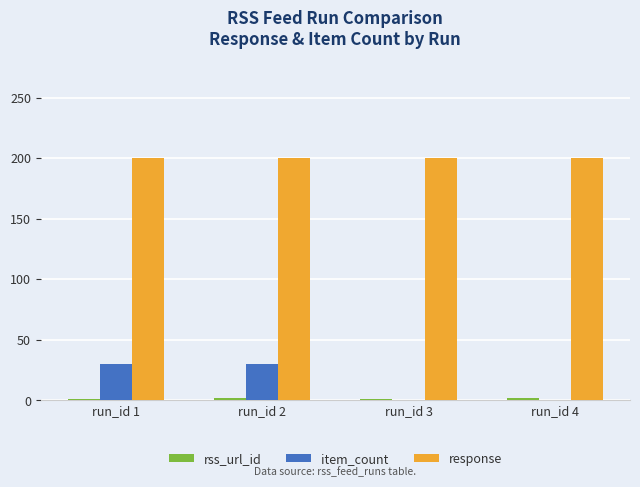

What is the maximum value for response?

200